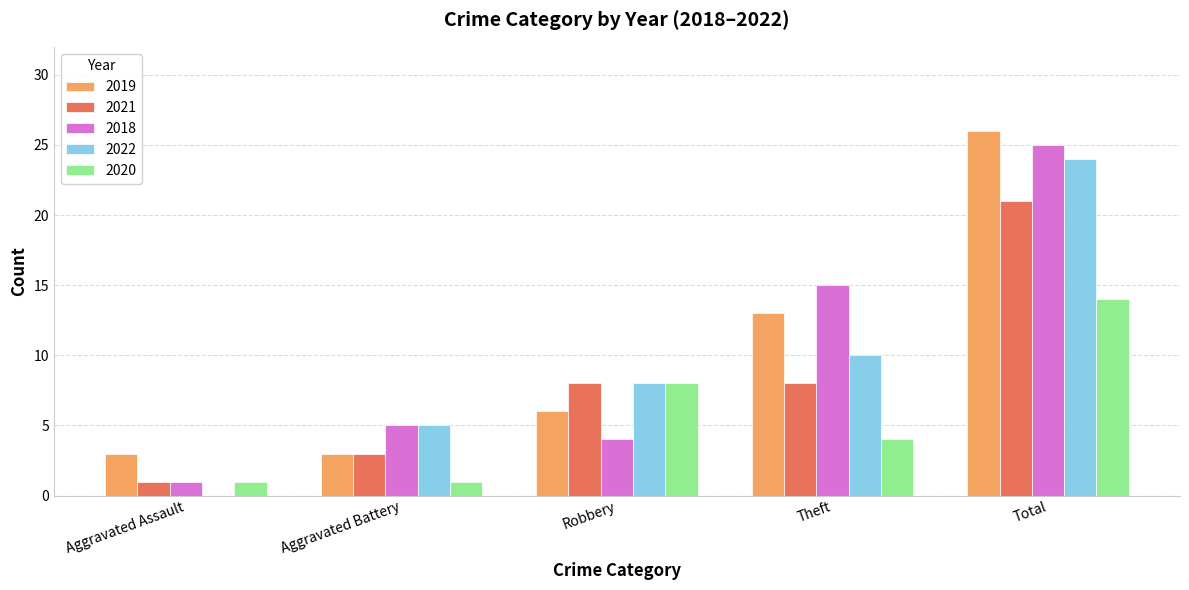

What is the sum of all 2019 values?

51